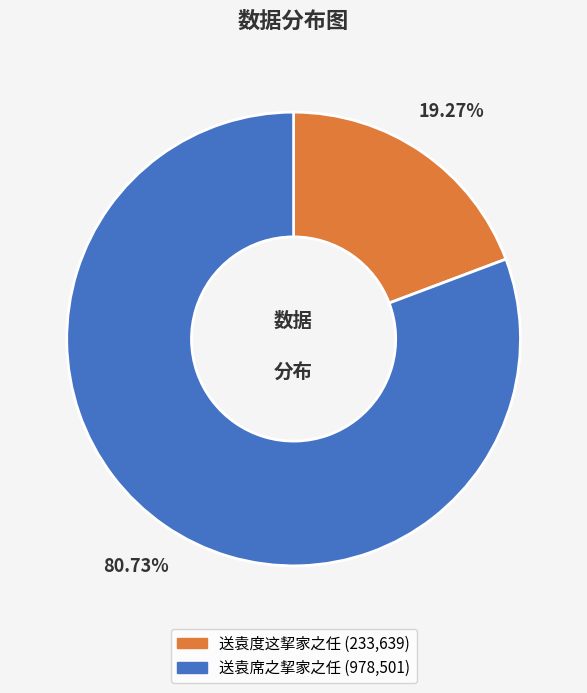

To the nearest percent, what is the average slice percentage?

50%